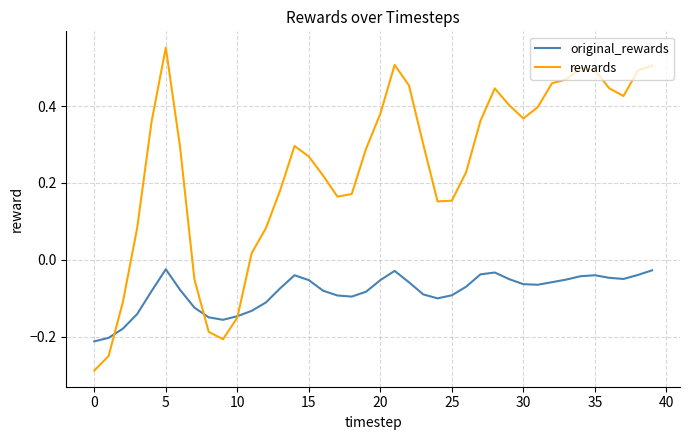

What is the sum of all original_rewards values?

-3.3